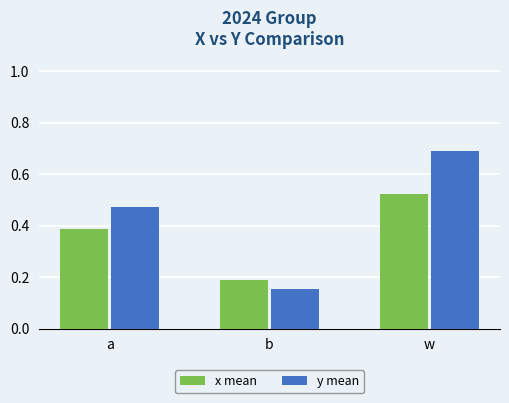

Rank the series by their average value, from highest to lowest.

y mean, x mean